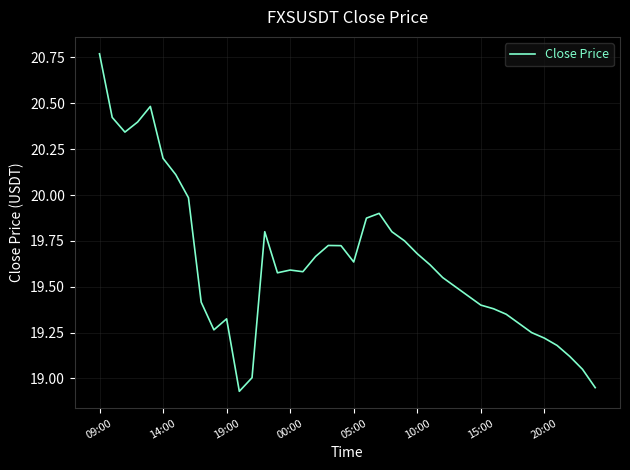

What is the difference between the maximum and minimum values?

1.8